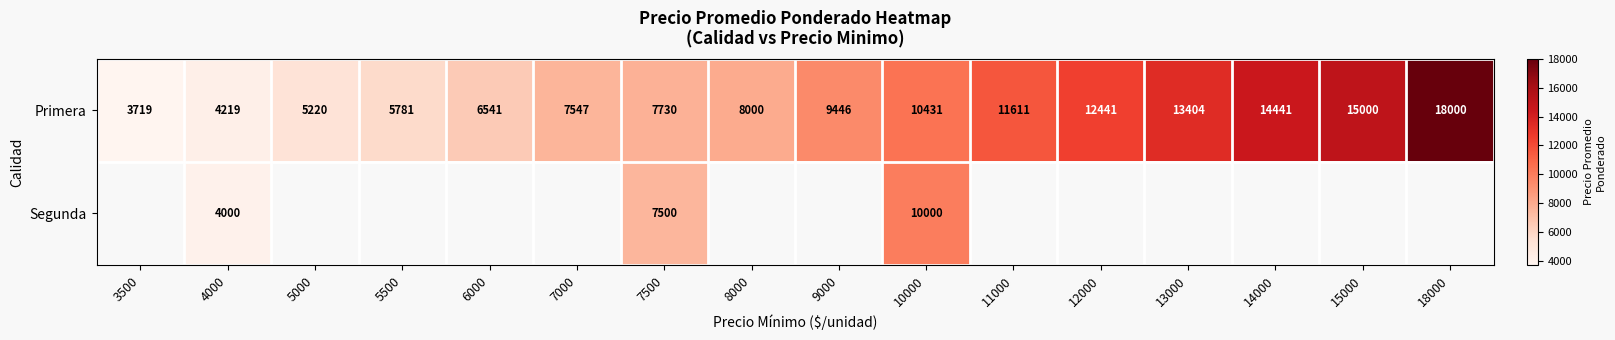

Where is Primera nearest to the value 10859?

10000